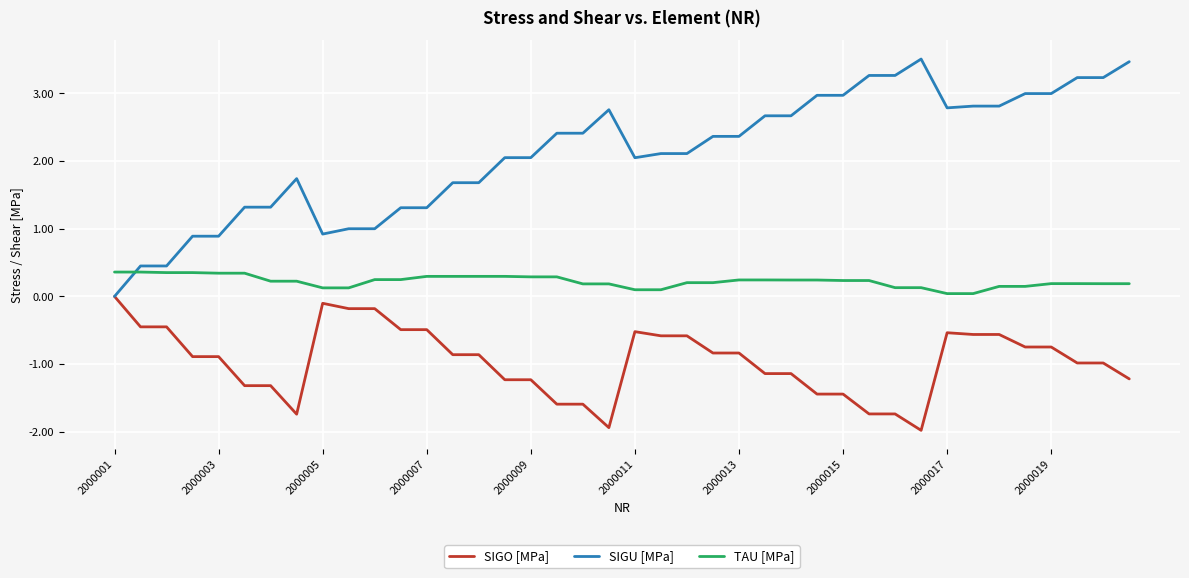

At how many categories does at least one series exceed 0?

40